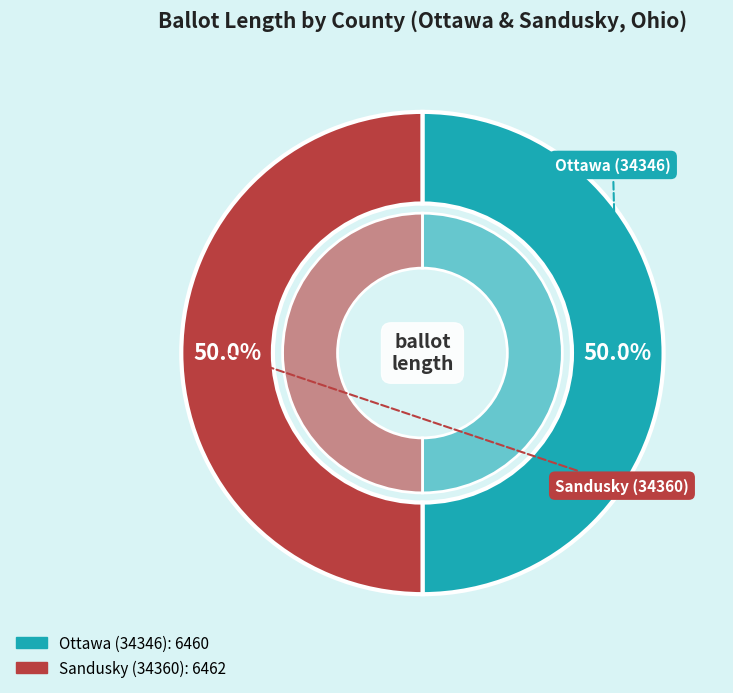

How many segments does this pie chart have?

2